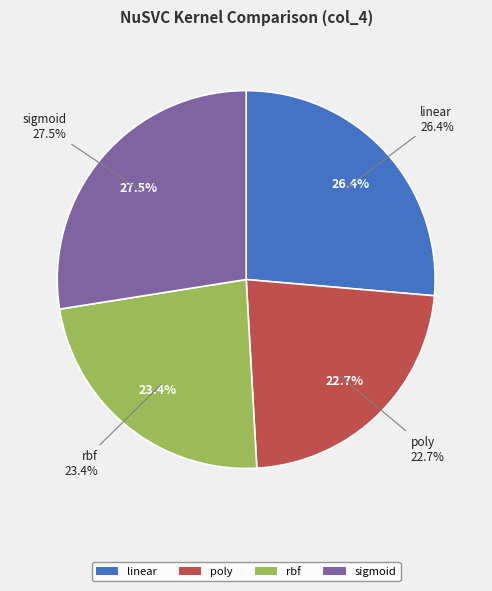

Which category has the biggest portion of the pie?

sigmoid